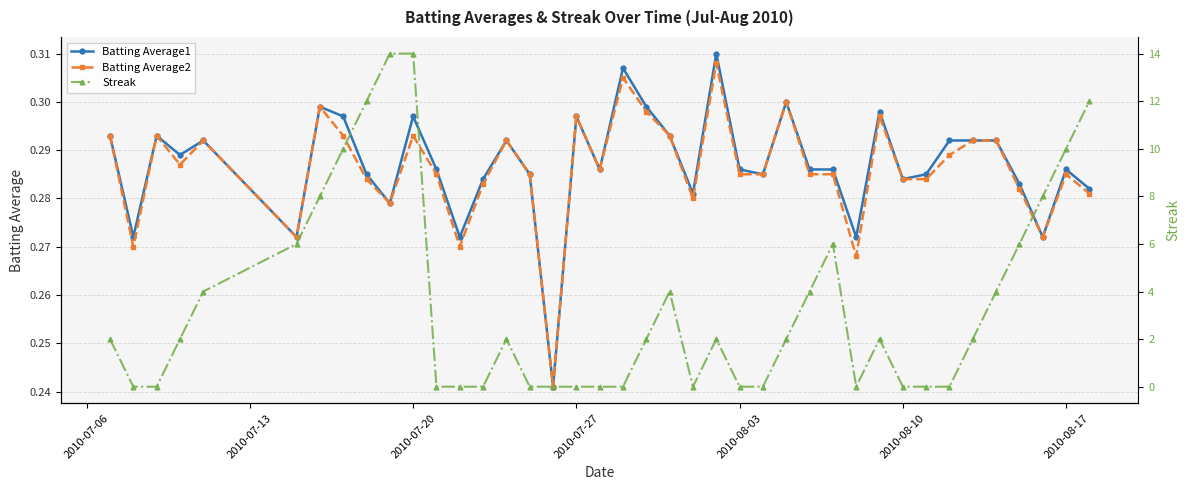

How many Batting Average2 values are between 0 and 1?

40